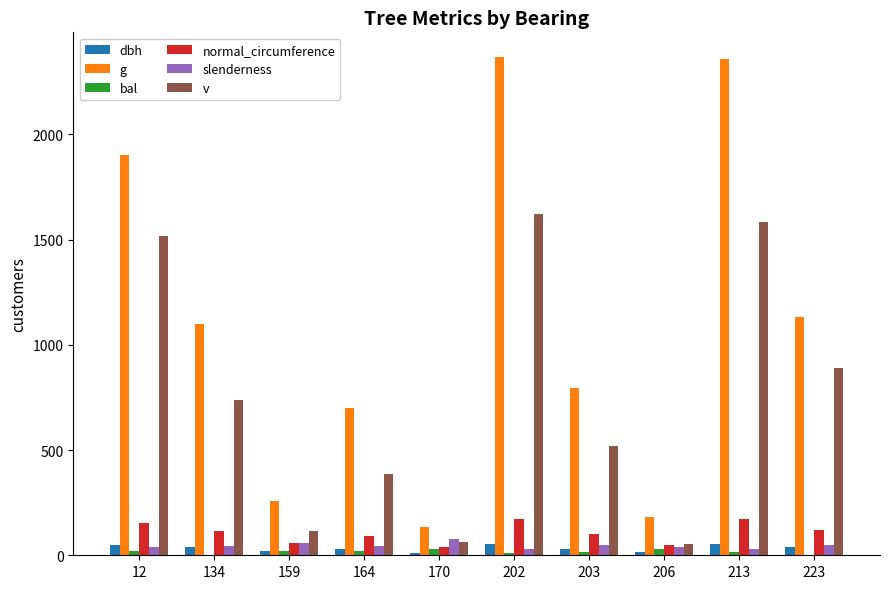

Is the value of bal at 164 greater than the value of normal_circumference at 202?

No